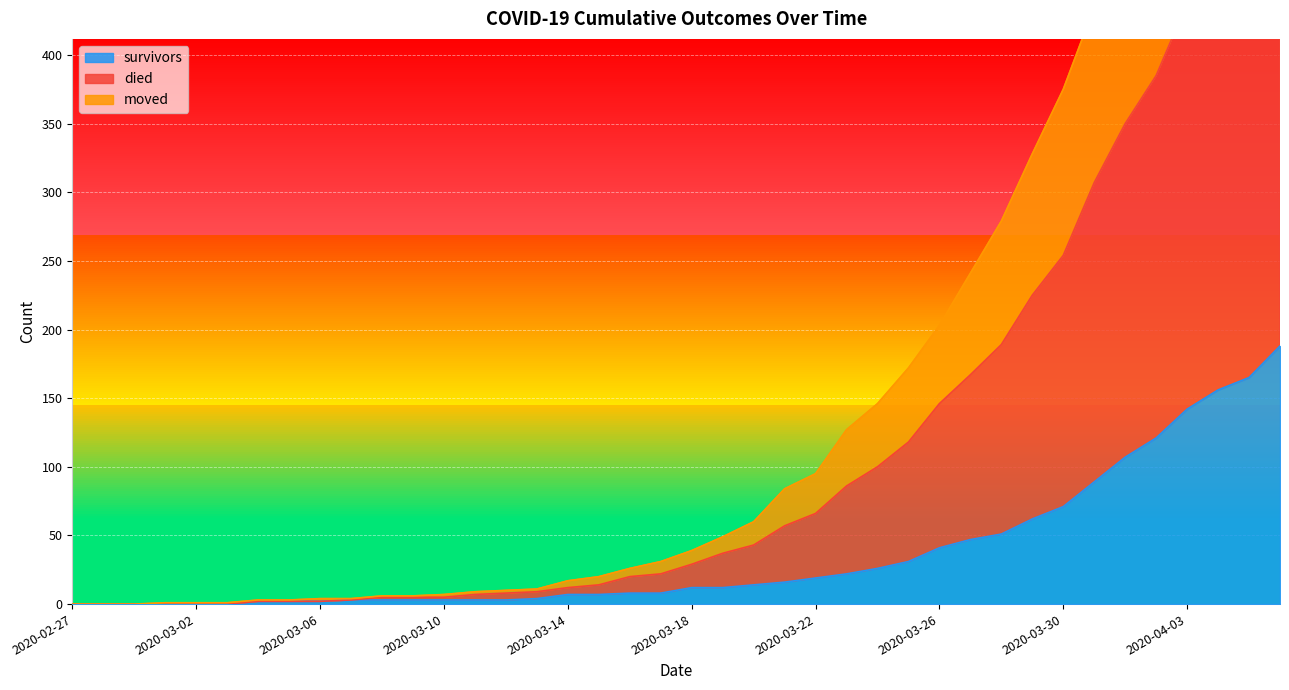

Is it true that moved equals 7 at 2020-03-17?

False